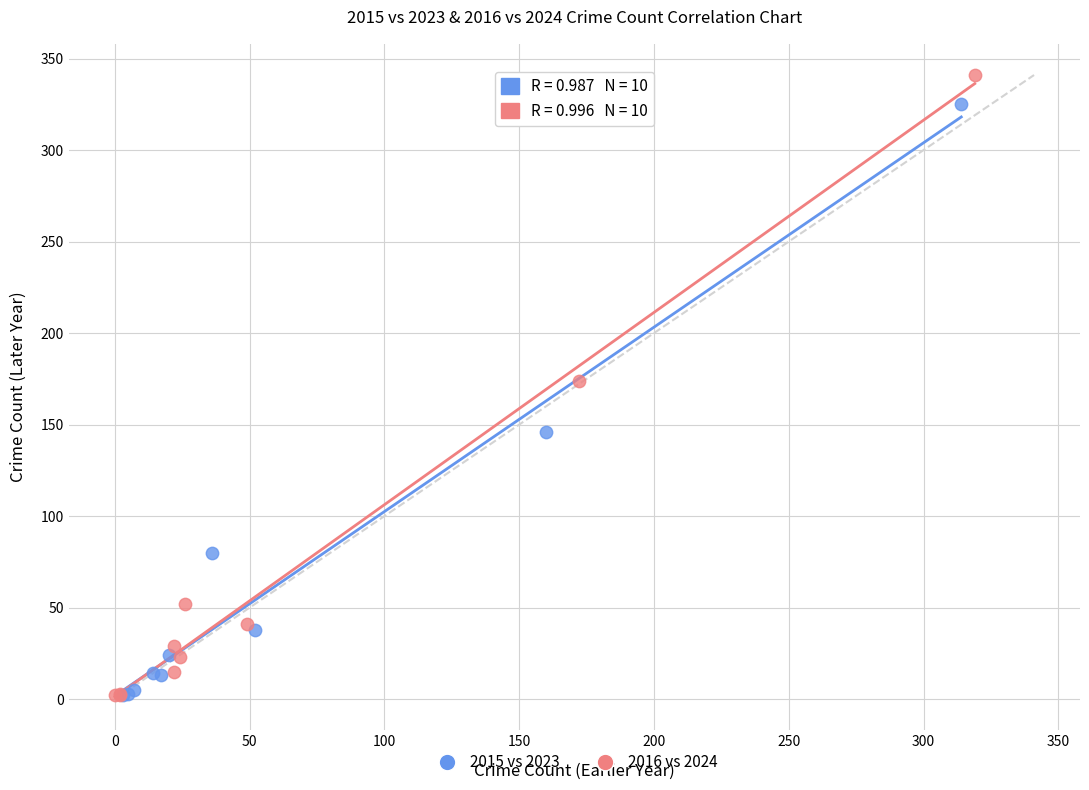

Which series has the widest spread of Y values?

2016 vs 2024